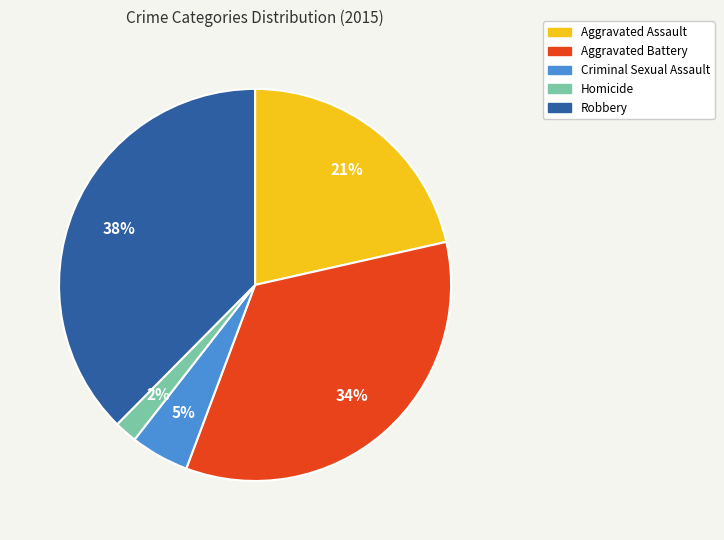

Is the sum of Homicide and Aggravated Battery greater than half?

No